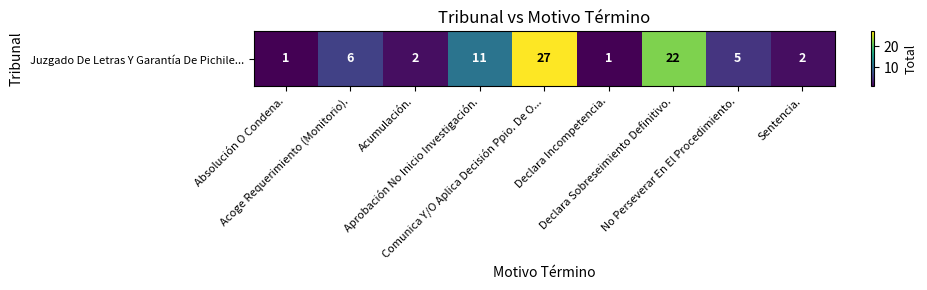

Rank the categories by value from highest to lowest.

Comunica Y/O Aplica Decisión Ppio. De O..., Declara Sobreseimiento Definitivo., Aprobación No Inicio Investigación., Acoge Requerimiento (Monitorio)., No Perseverar En El Procedimiento., Acumulación., Sentencia., Absolución O Condena., Declara Incompetencia.